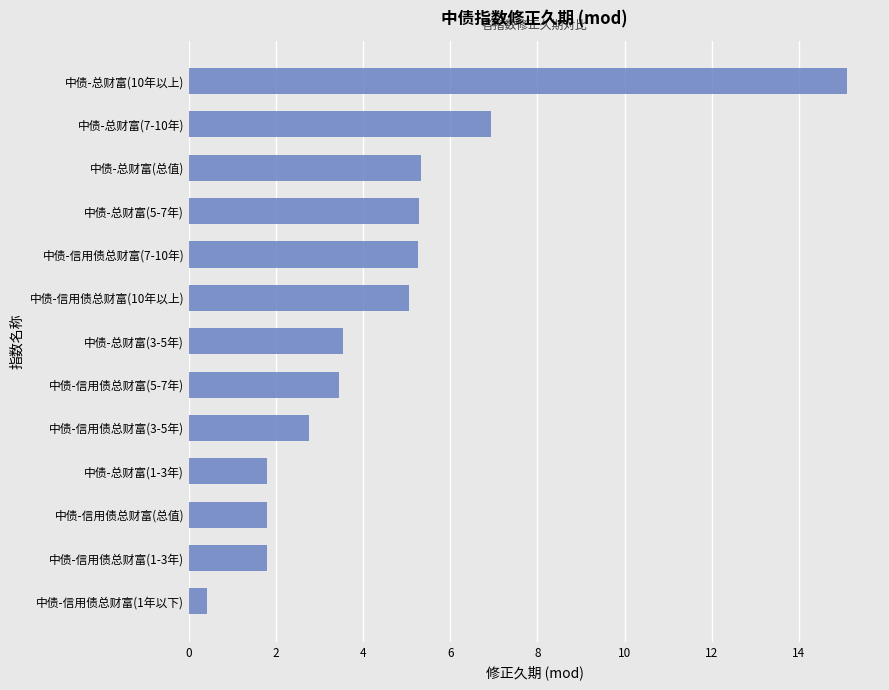

The value at 中债-总财富(10年以上) is 15.1. True or false?

True